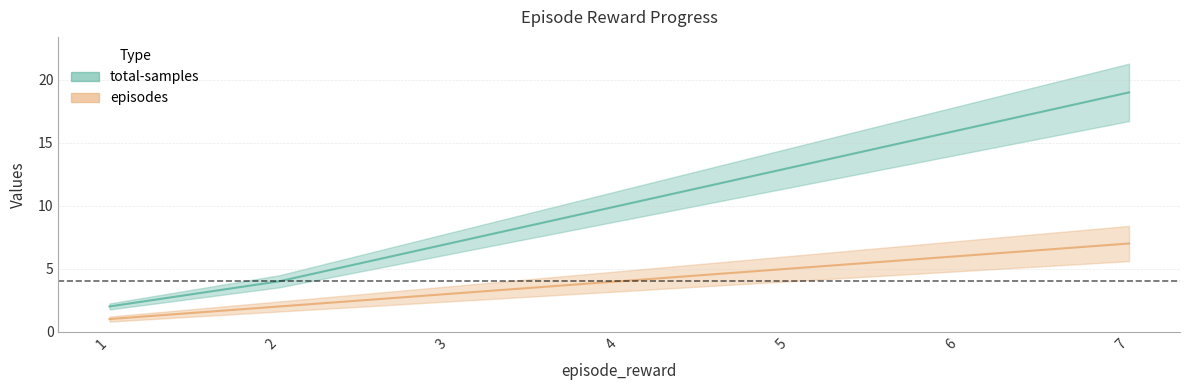

Rank the series by their average value, from highest to lowest.

total-samples, episodes